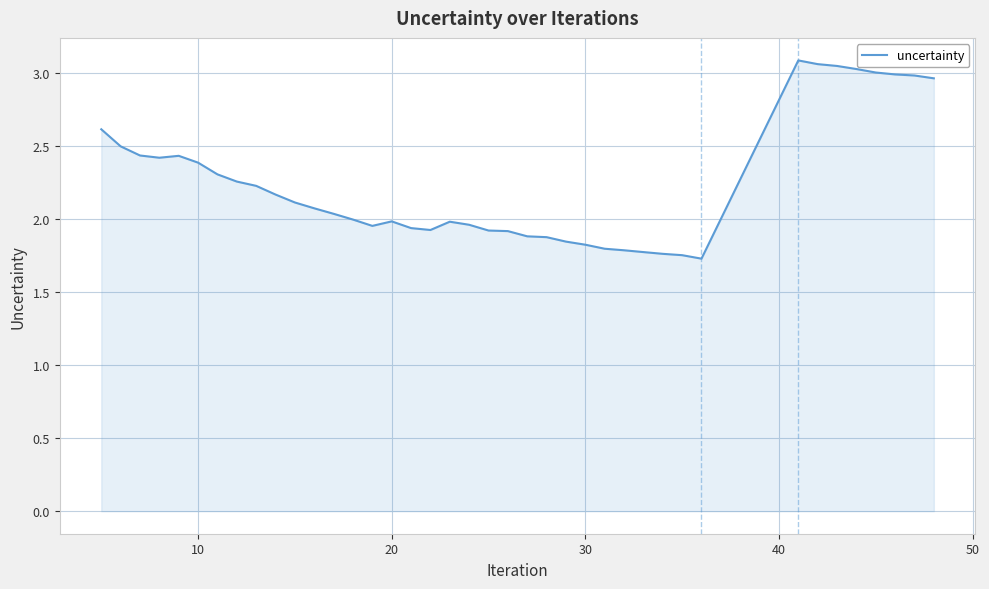

What is the difference between the maximum and minimum values?

1.4